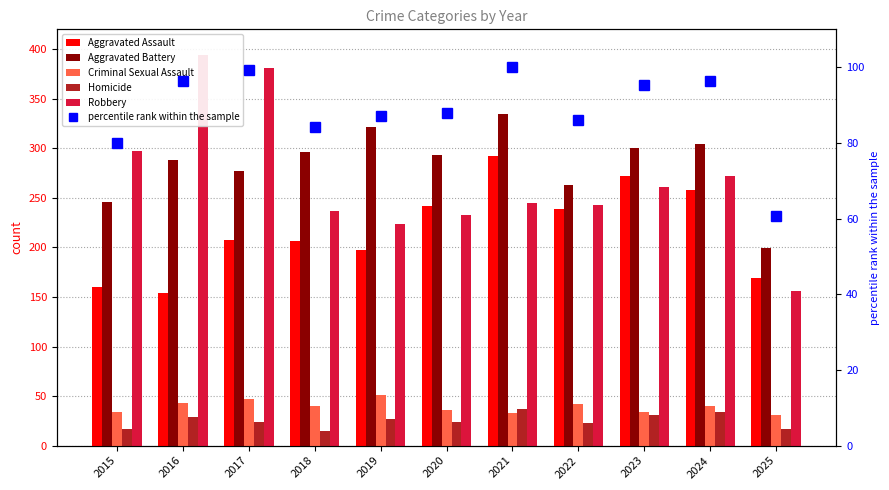

True or false: Robbery has a value of 156.0 at 2025.

True